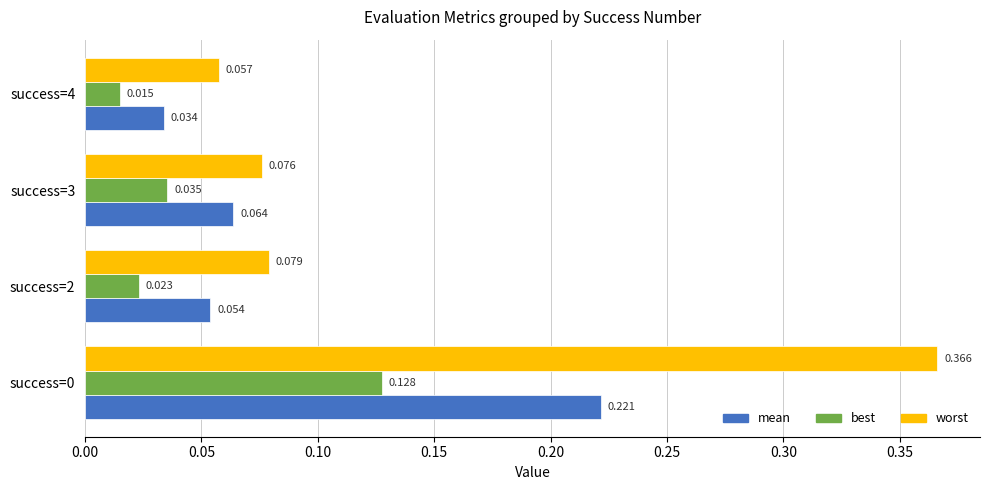

List the series in order of their overall mean, lowest first.

best, mean, worst